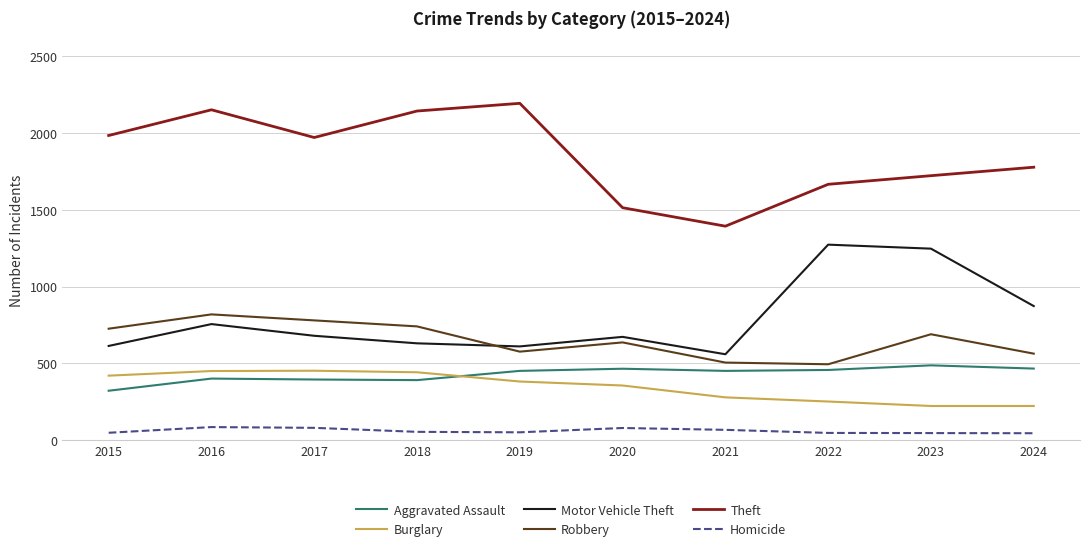

The value of Homicide at 2024 is 47. True or false?

True